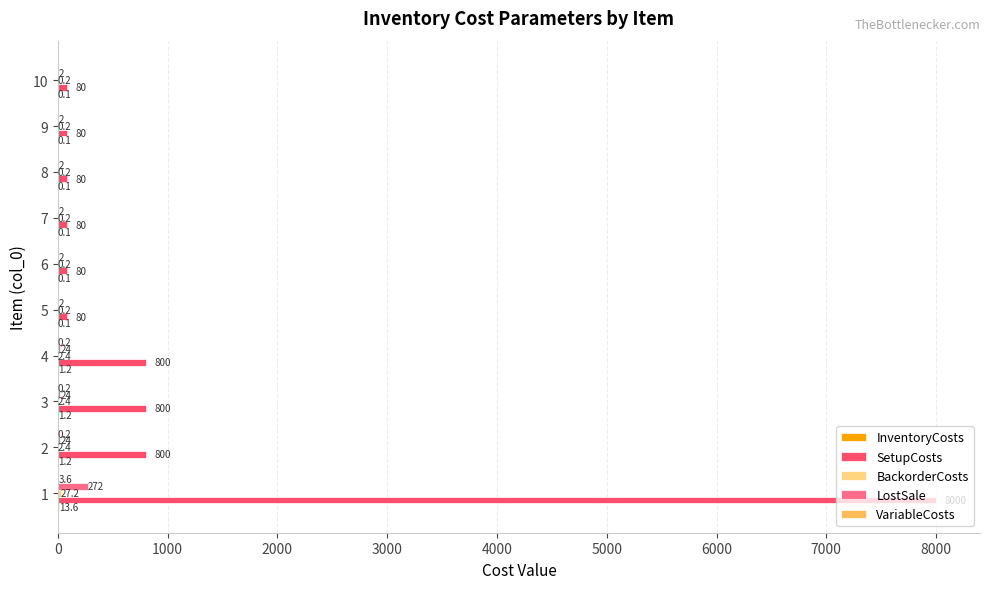

What is the sum of all LostSale values?

356.0